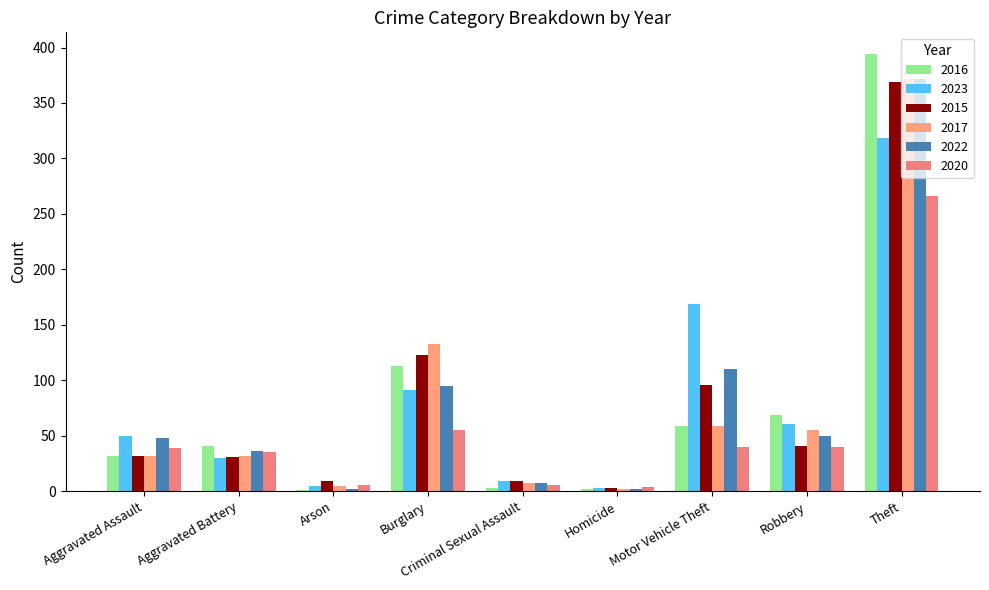

What is the maximum value shown in the chart?

394